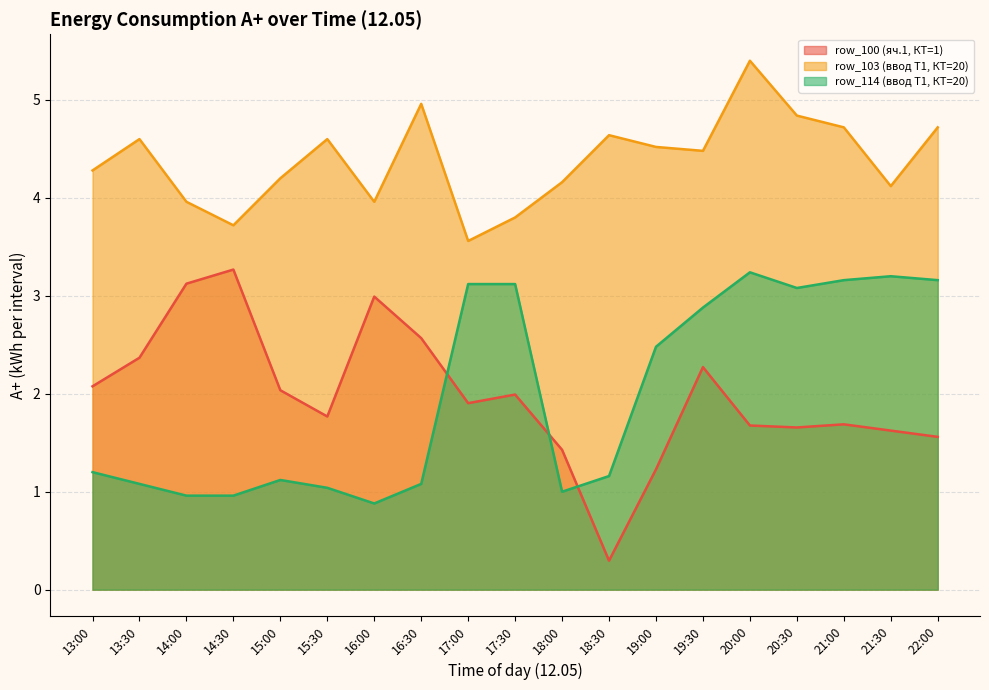

Which category has the lowest value across all series?

18:30